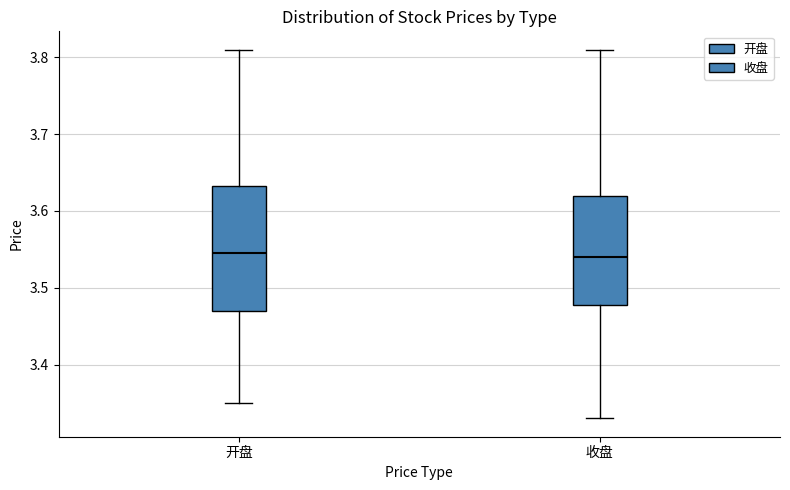

Reading left to right, read every box against the y-axis: the position of its median line, the range the box covers, and the ends of its whiskers. The values are not printed on the chart, so give them approximately, as read against the axis.

开盘: median 3.55, box 3.47 to 3.63, whiskers 3.35 to 3.81
收盘: median 3.54, box 3.48 to 3.62, whiskers 3.33 to 3.81